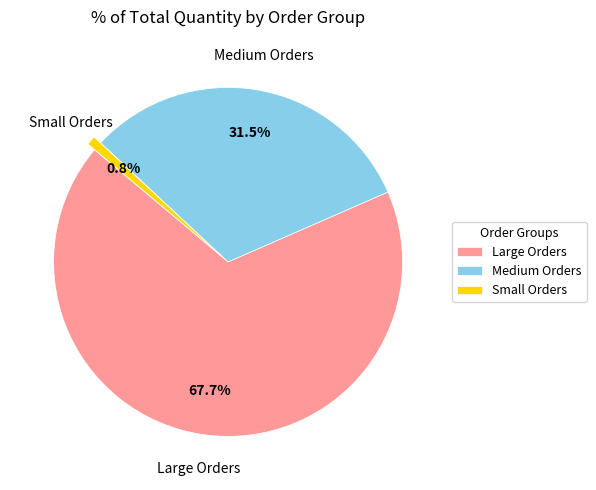

Which category has the smallest portion of the pie?

Small Orders